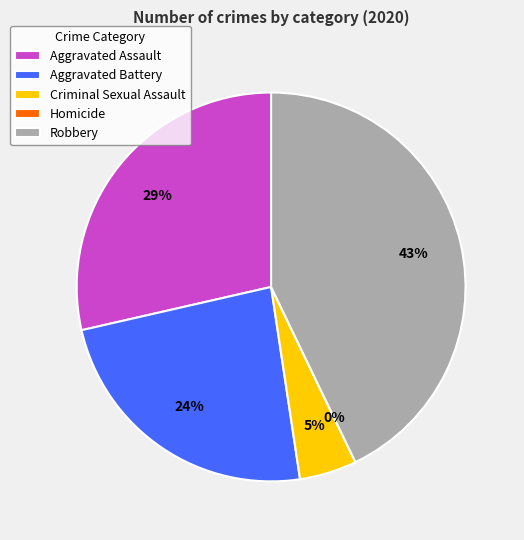

Combined, what portion of the pie is Homicide and Criminal Sexual Assault?

4.8%